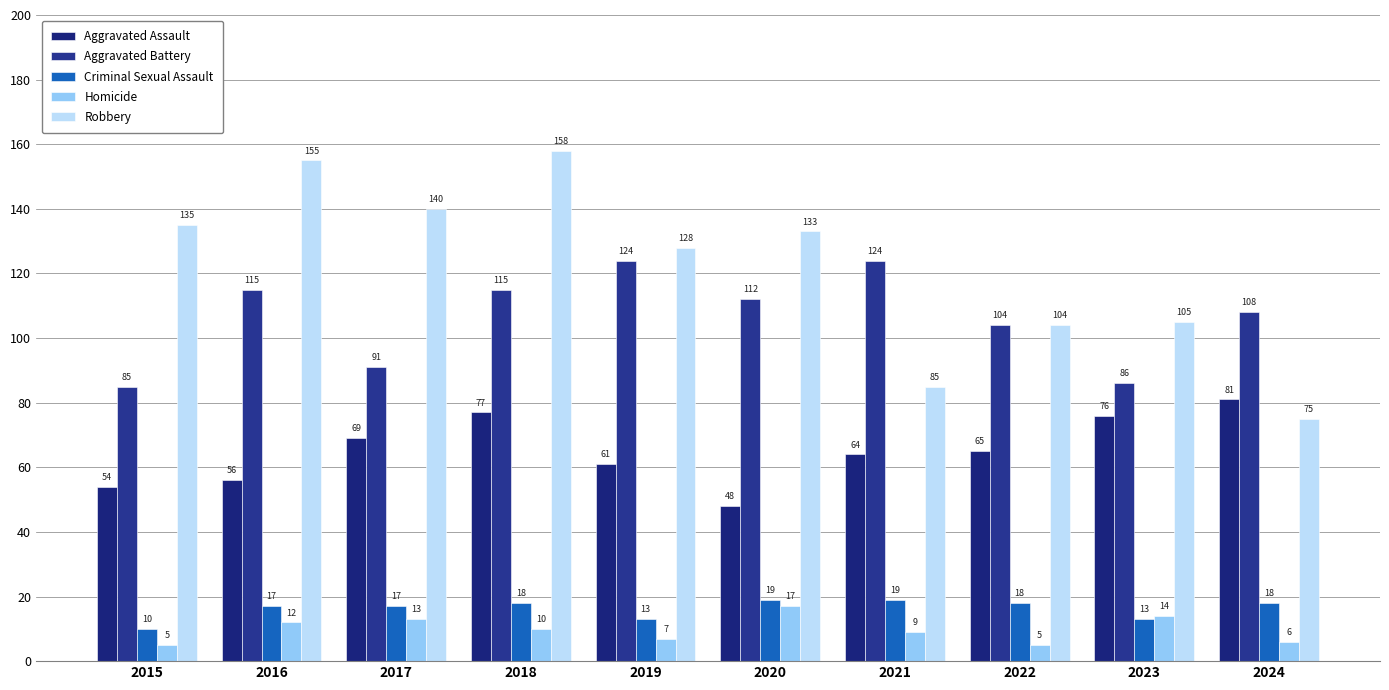

What is the difference between the Criminal Sexual Assault values at 2018 and 2021?

1